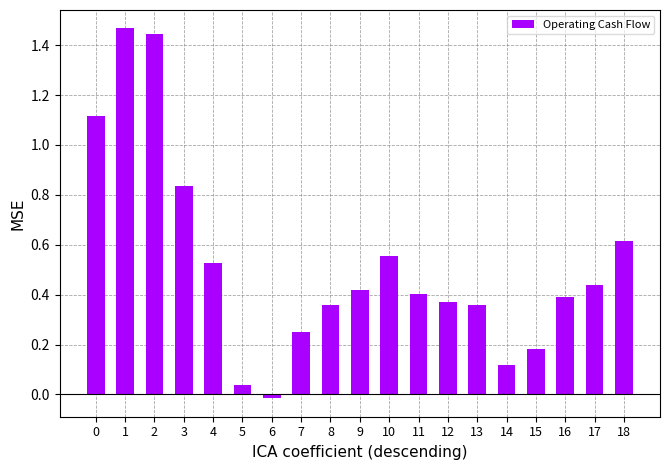

How many positive values are there?

18